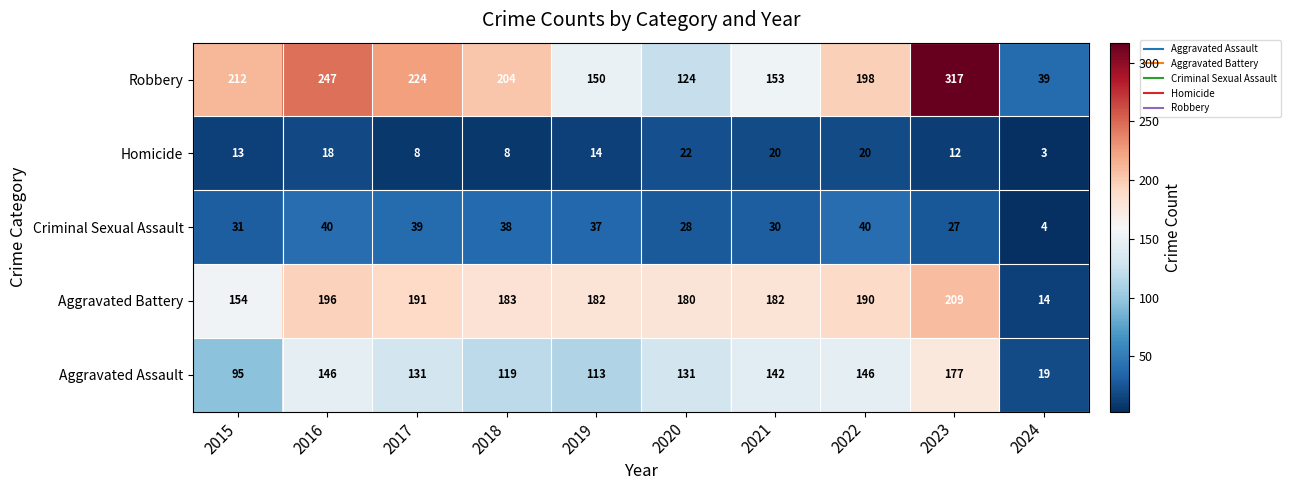

What is the difference between the Aggravated Assault values at 2022 and 2019?

33